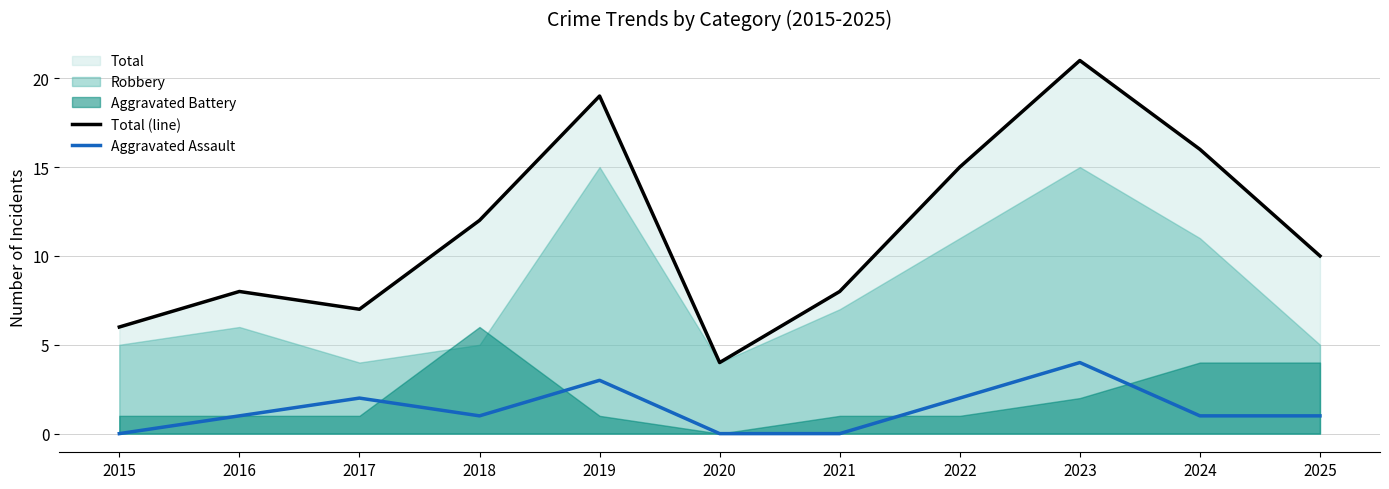

Count the number of categories in the chart.

11